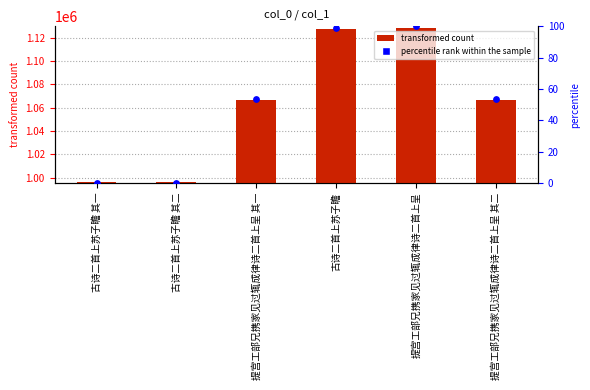

Which series has the largest total across all categories?

col_0